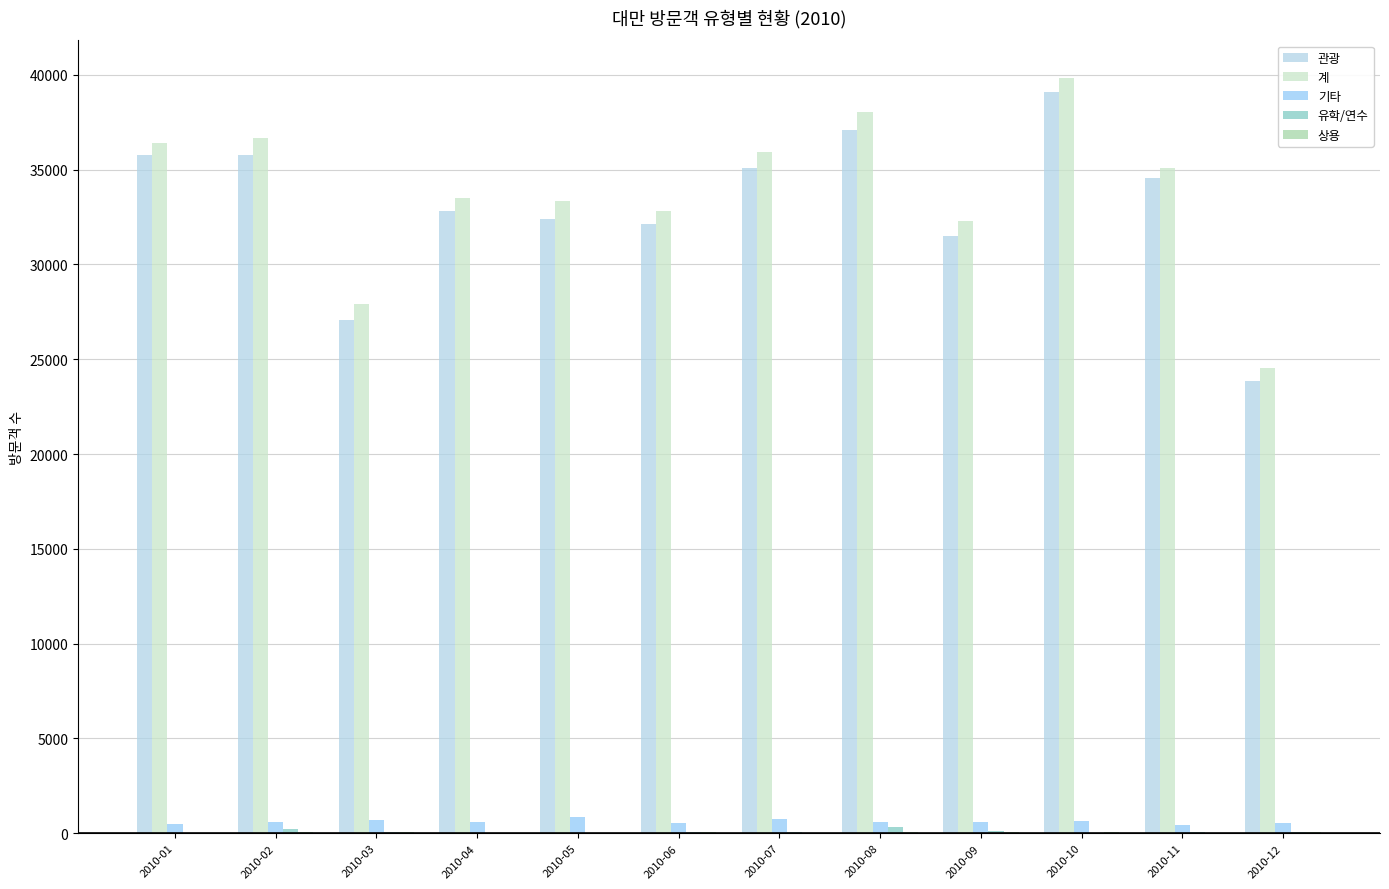

True or false: 관광 has a value of 39087 at 2010-10.

True